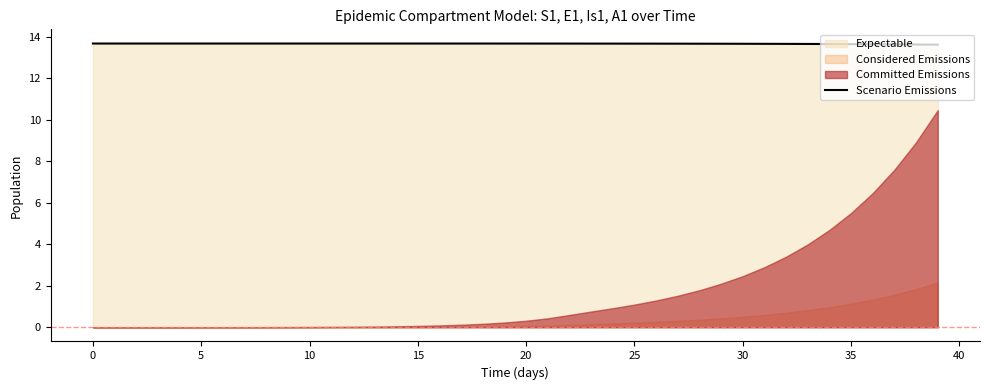

True or false: the data shows 13.7 at 26.

True